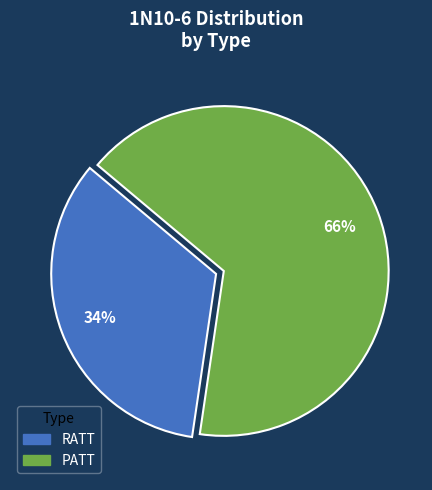

Do RATT and PATT together represent more than half of the pie?

Yes